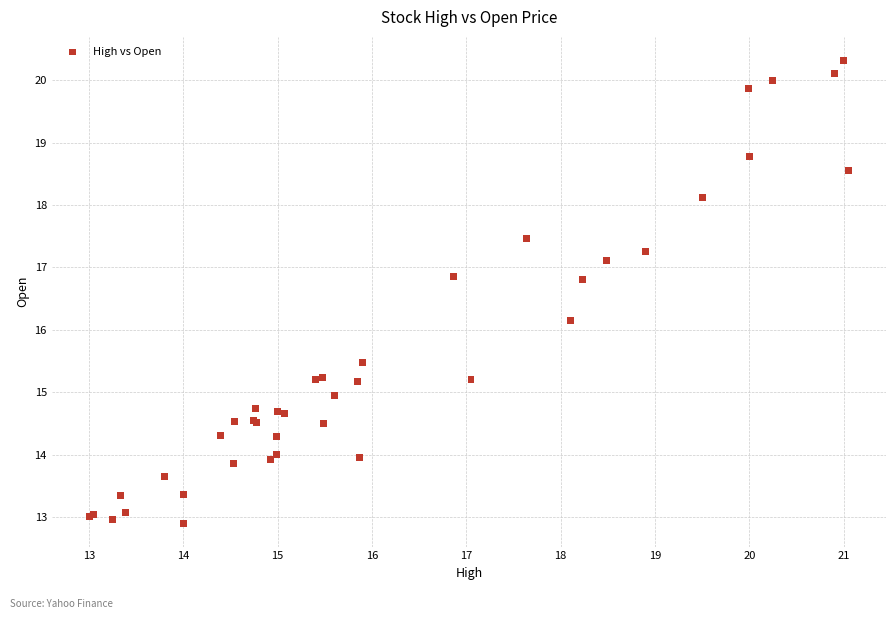

What Y value in the scatter plot is closest to 16?

16.1